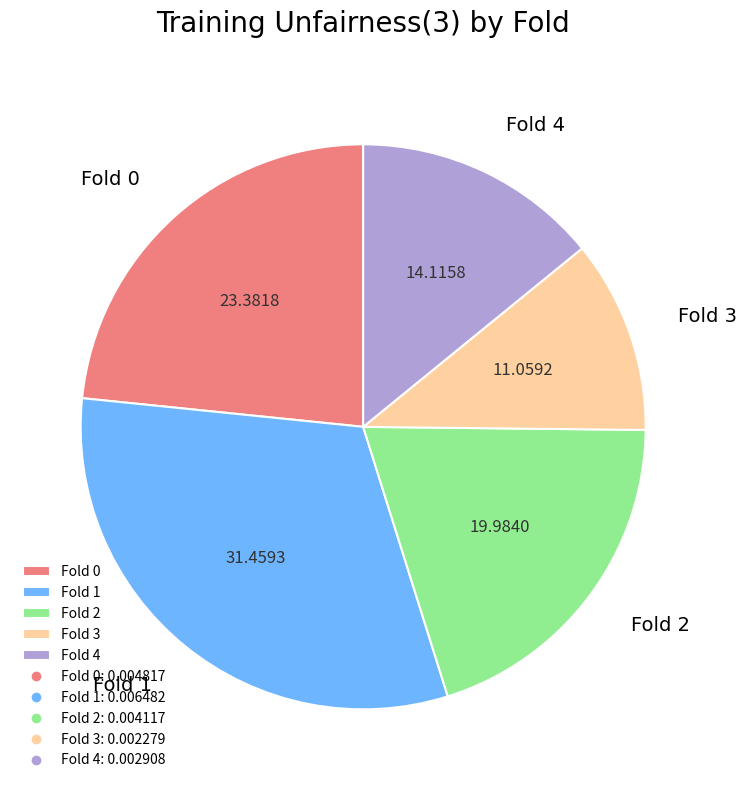

Does Fold 4 account for over 50% of the chart?

No